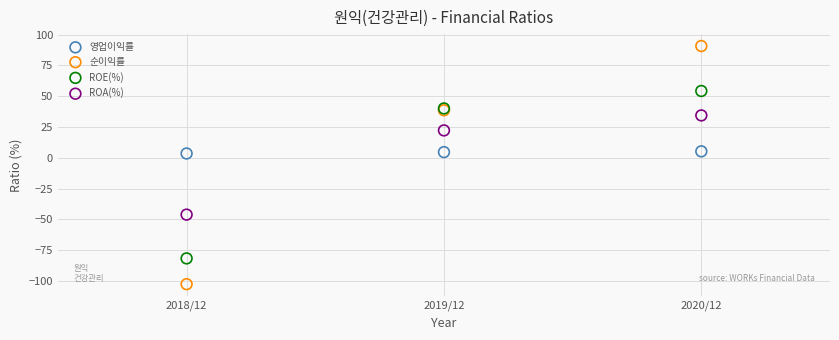

What is the X range (max minus min) for the scatter plot?

2.0